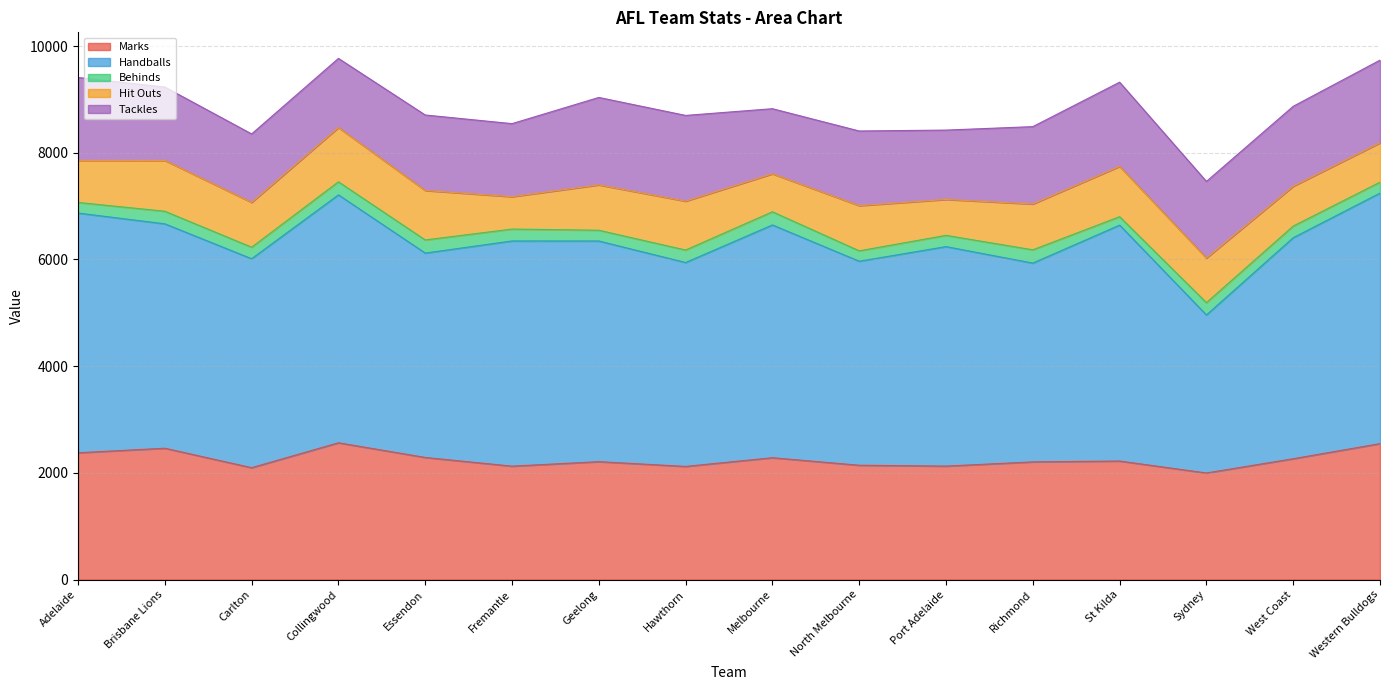

Which category has the highest value across all series?

Western Bulldogs